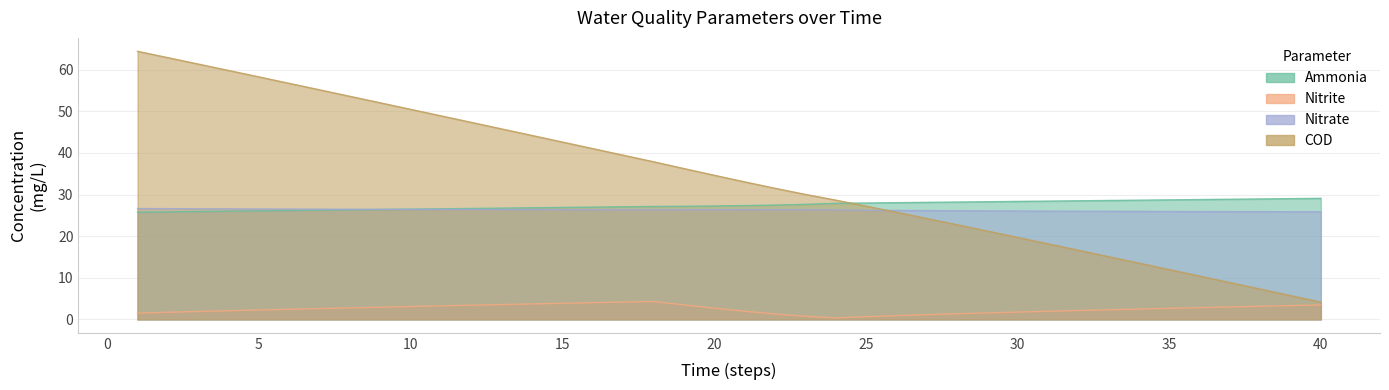

What is the value of the nitrate point at the 12th from the left?

26.4